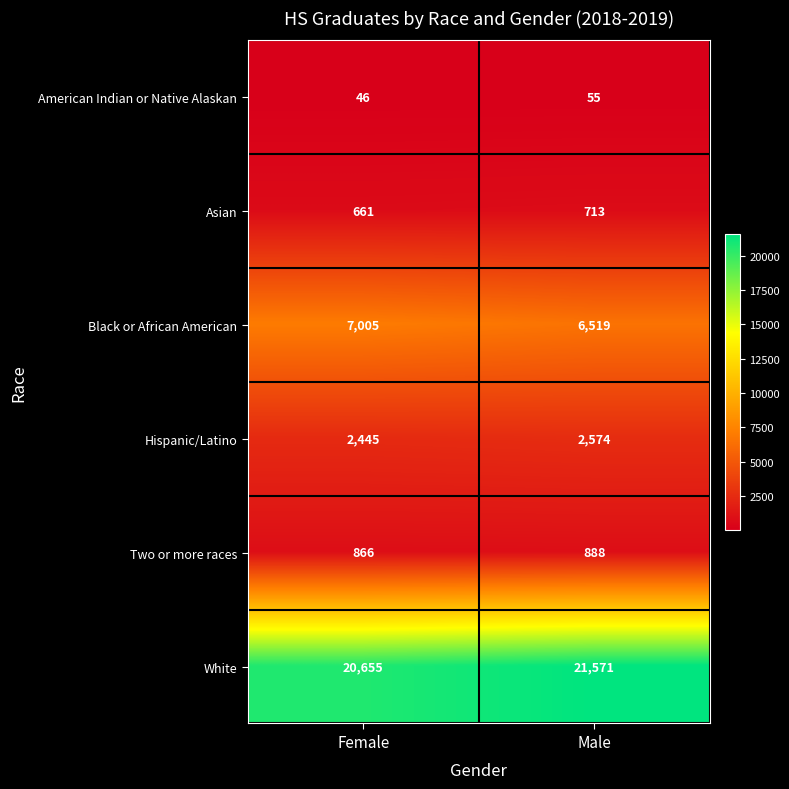

What is the sum of all Asian values?

1374